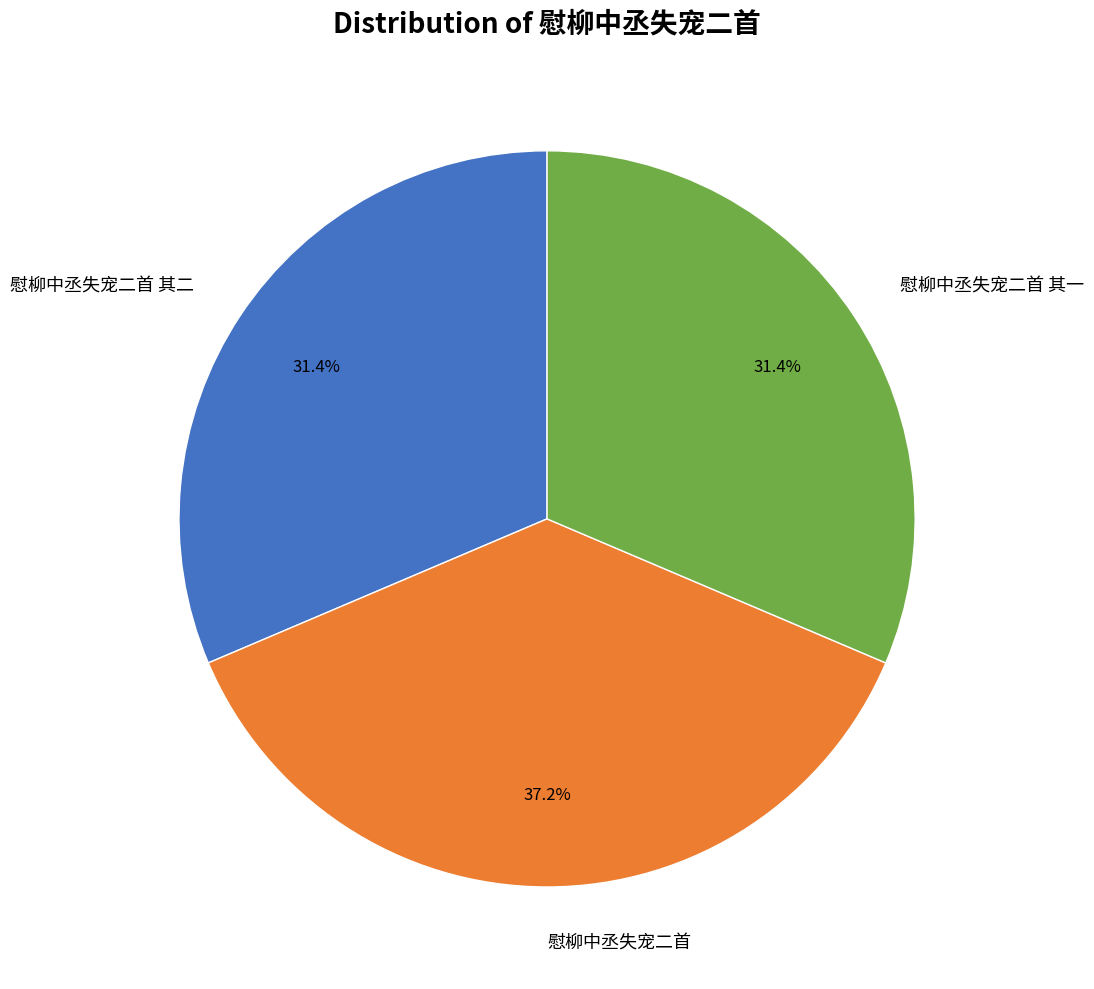

To the nearest percent, what percentage of the pie is 慰柳中丞失宠二首?

37%